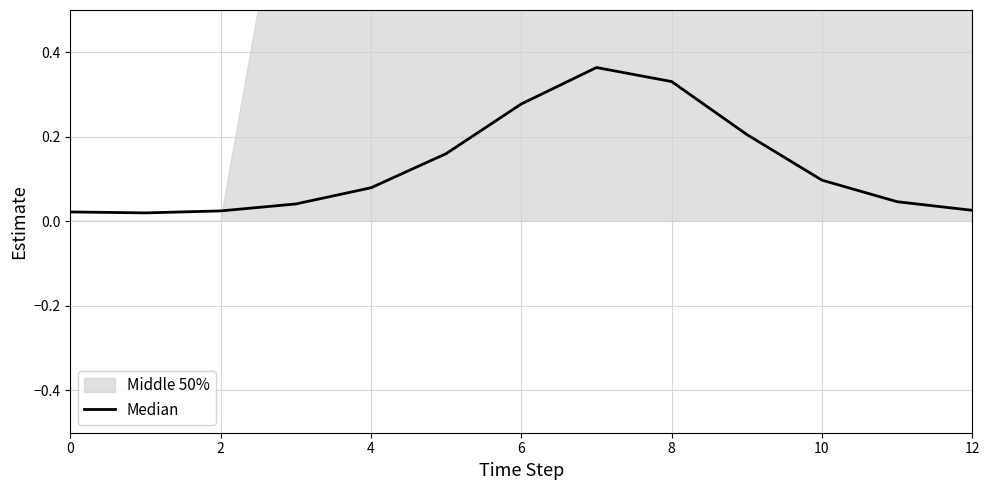

What is the label of the 3rd point from the right?

10